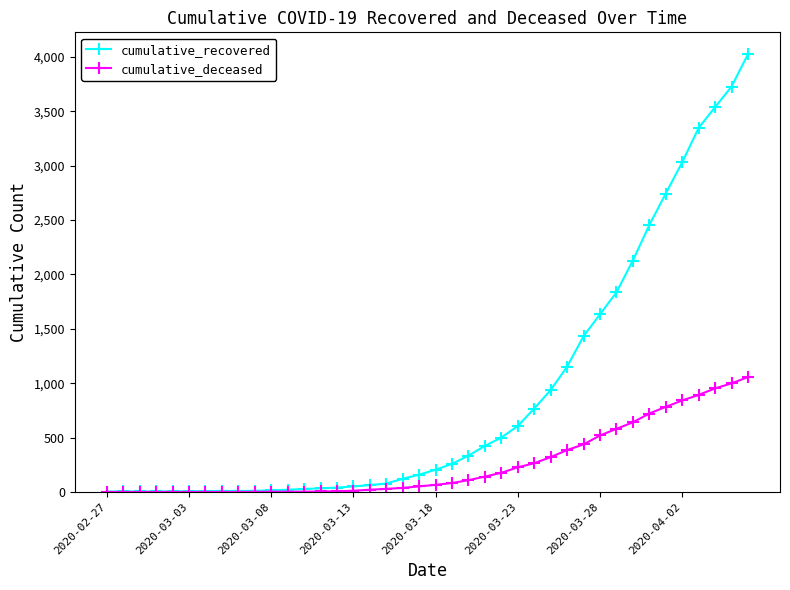

What is the maximum value for cumulative_deceased?

1056